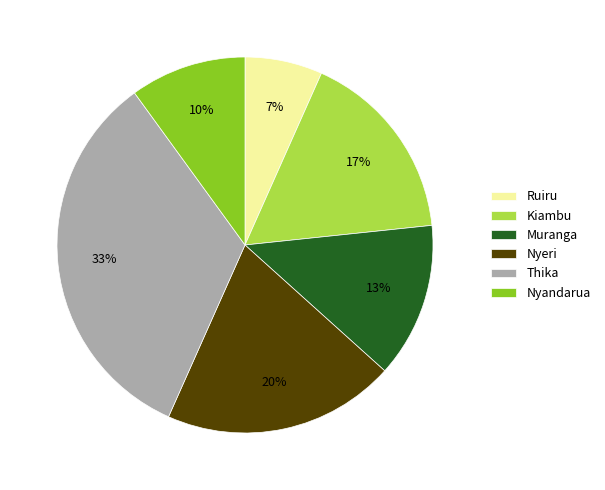

Is there any slice that represents more than half of the pie?

No